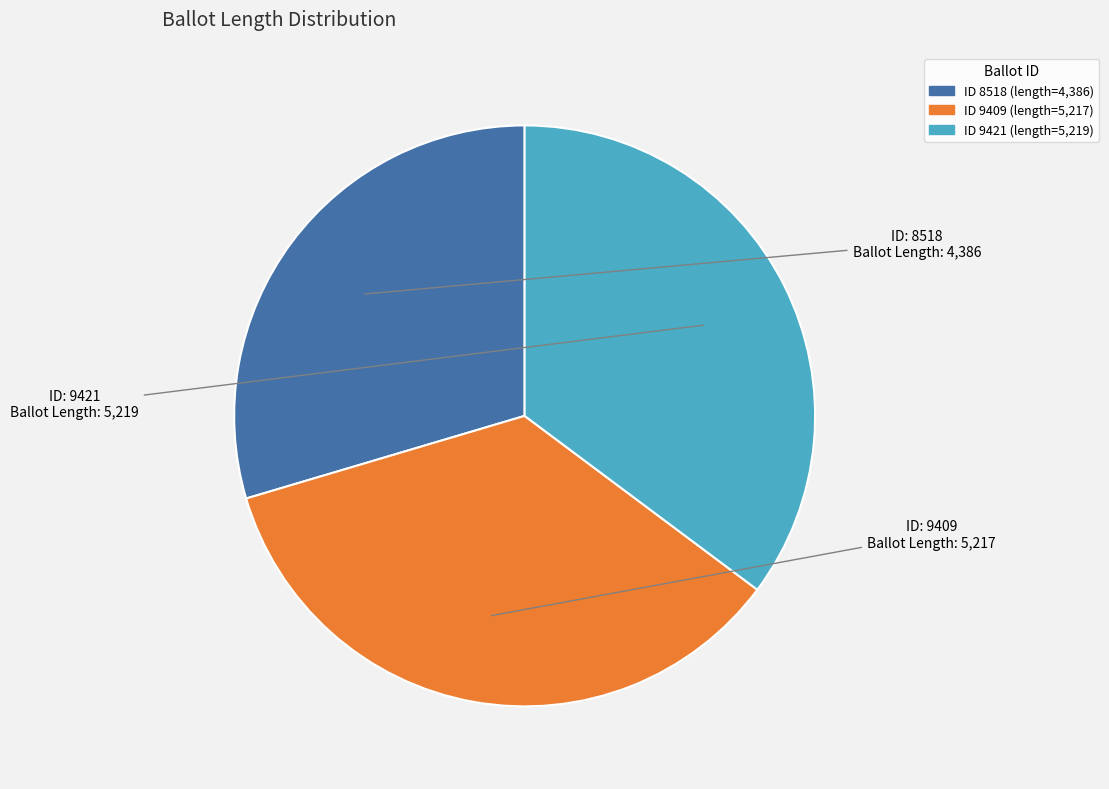

Does any single category account for the majority?

No